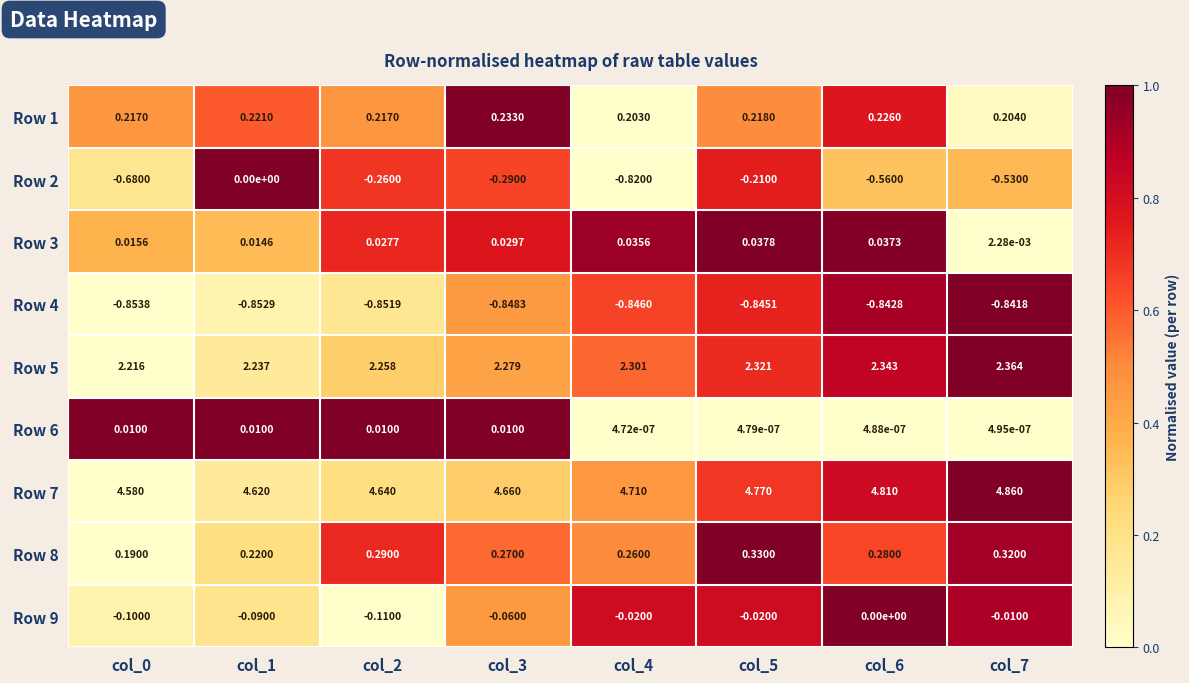

Is the value of Row 6 at col_3 greater than the value of Row 5 at col_4?

No